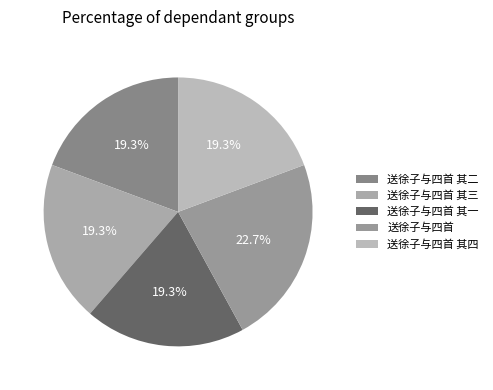

What percentage is NOT represented by 送徐子与四首 其三?

80.7%